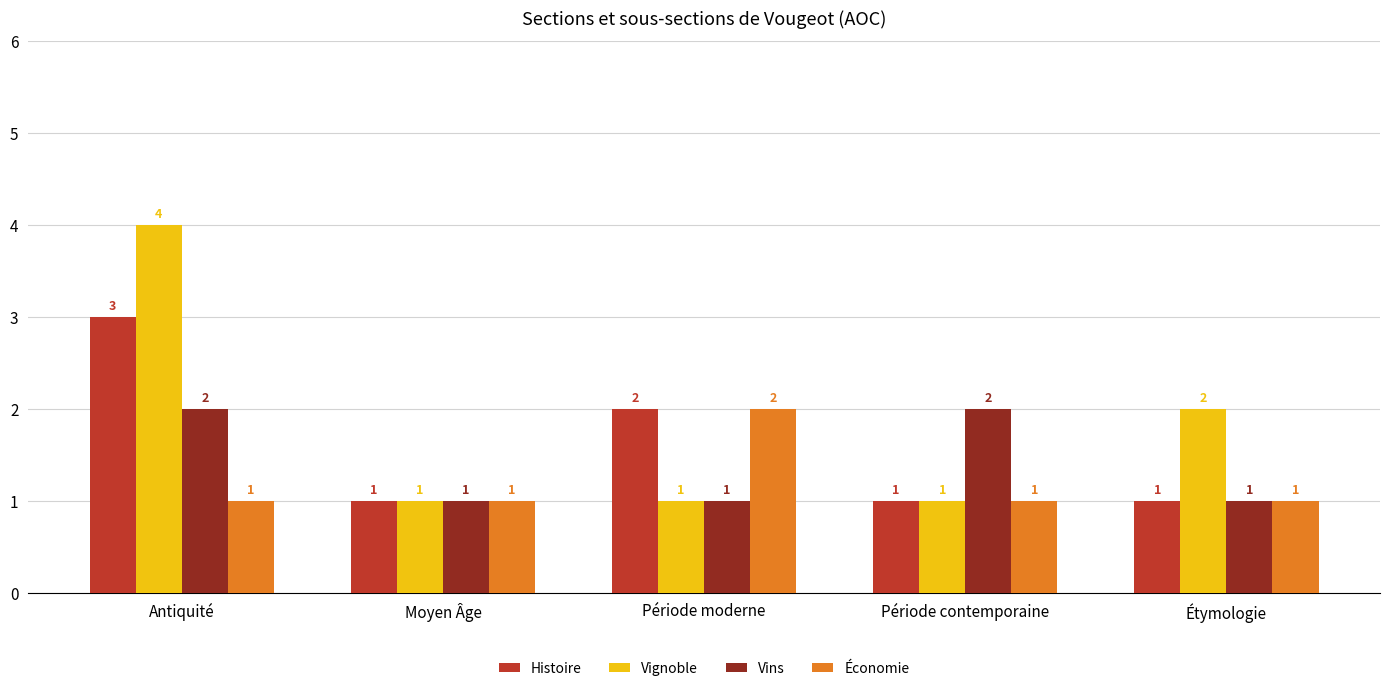

What is the label of the 4th bar from the right?

Moyen Âge